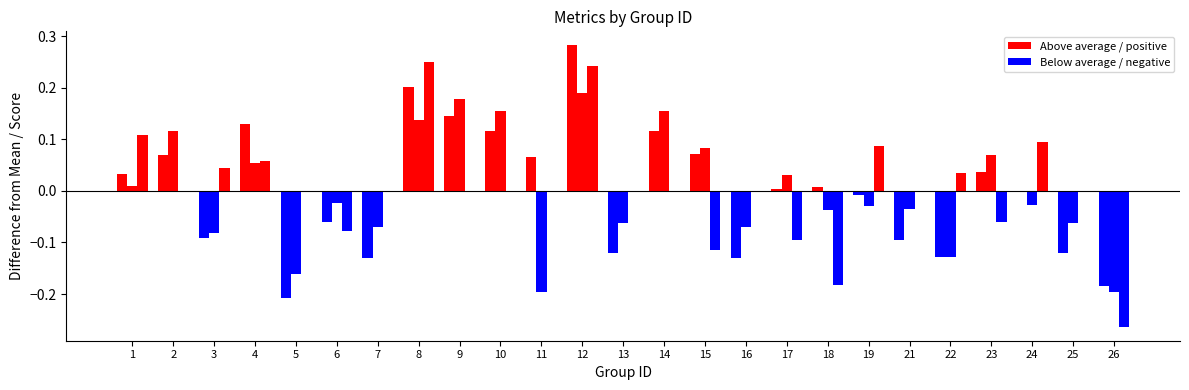

At which category is the sum across all series the highest?

12